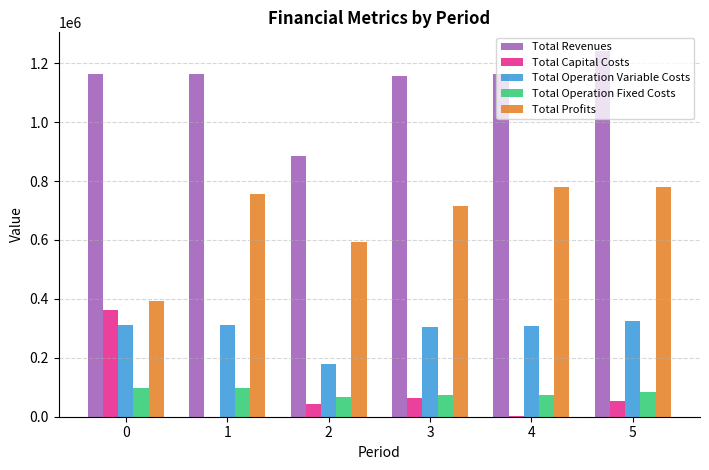

How many groups of bars are there?

6